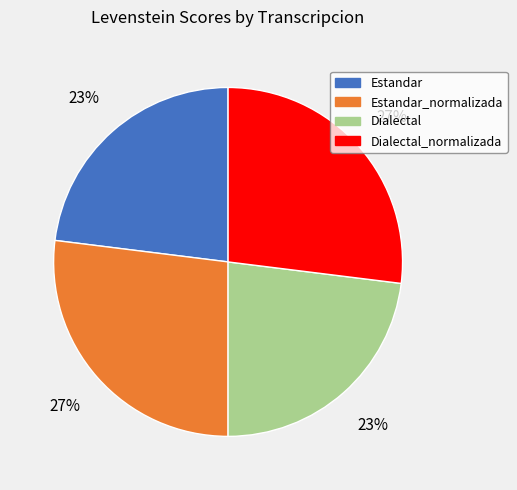

Is there a majority slice in this chart?

No